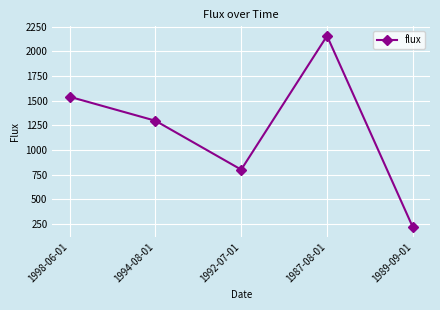

Reading left to right, extract all data points from this chart.

1998-06-01=1540.0	1994-08-01=1296.8	1992-07-01=801.0	1987-08-01=2157.0	1989-09-01=217.0